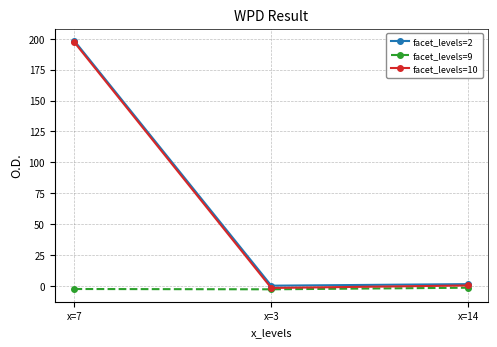

Is it true that facet_levels=2 equals 286.1 at x=7?

False